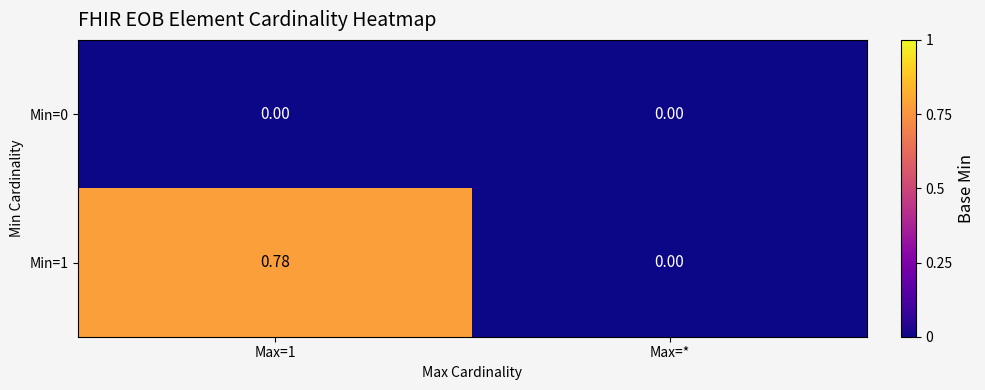

Where is Min=1 nearest to the value 0?

Max=*